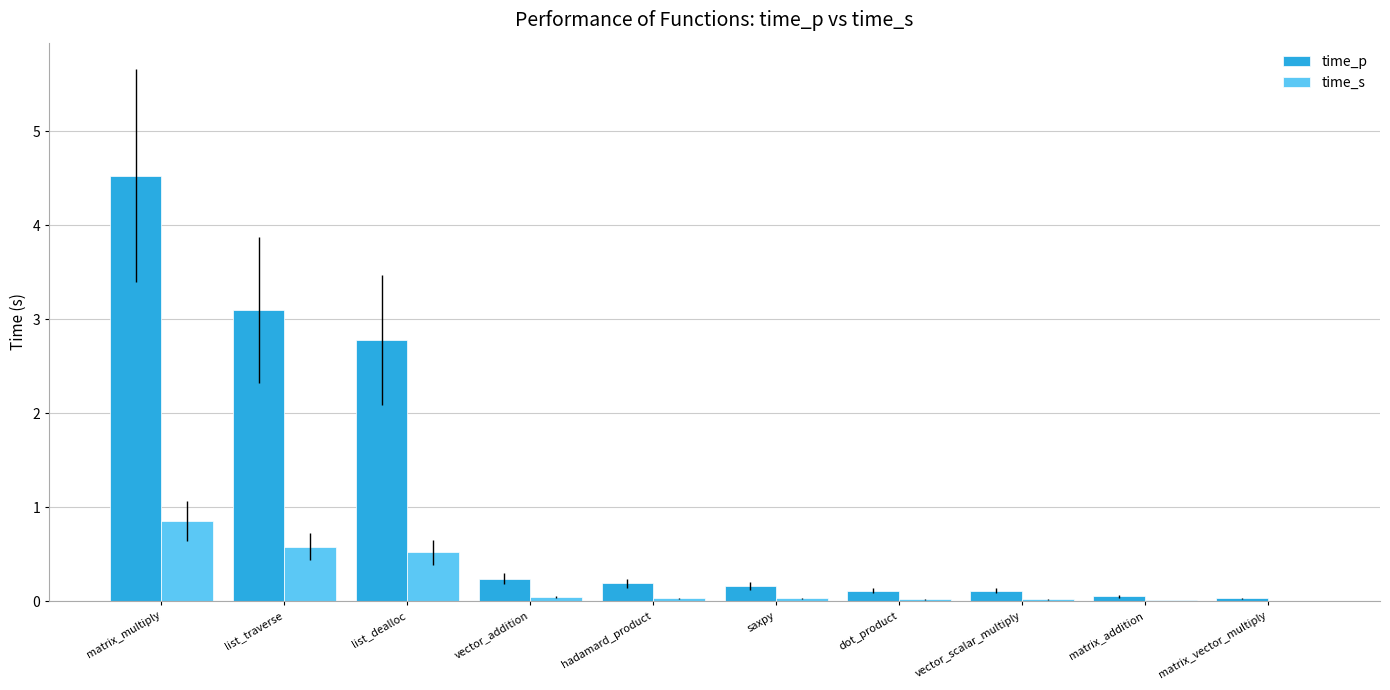

Which series has the widest spread of values?

time_p